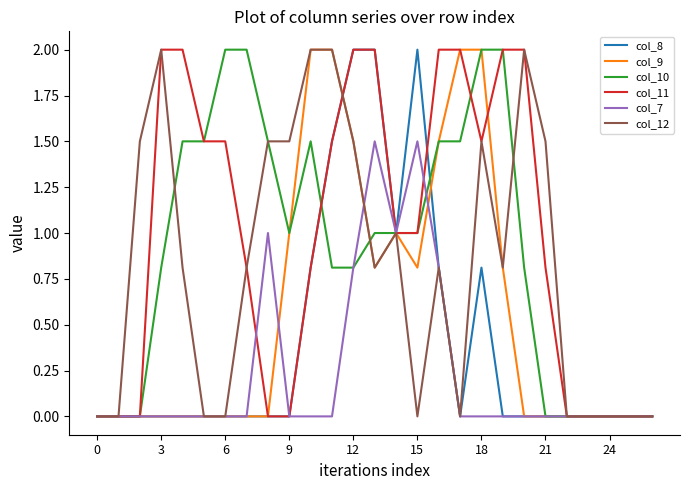

What is the greatest value displayed?

2.0